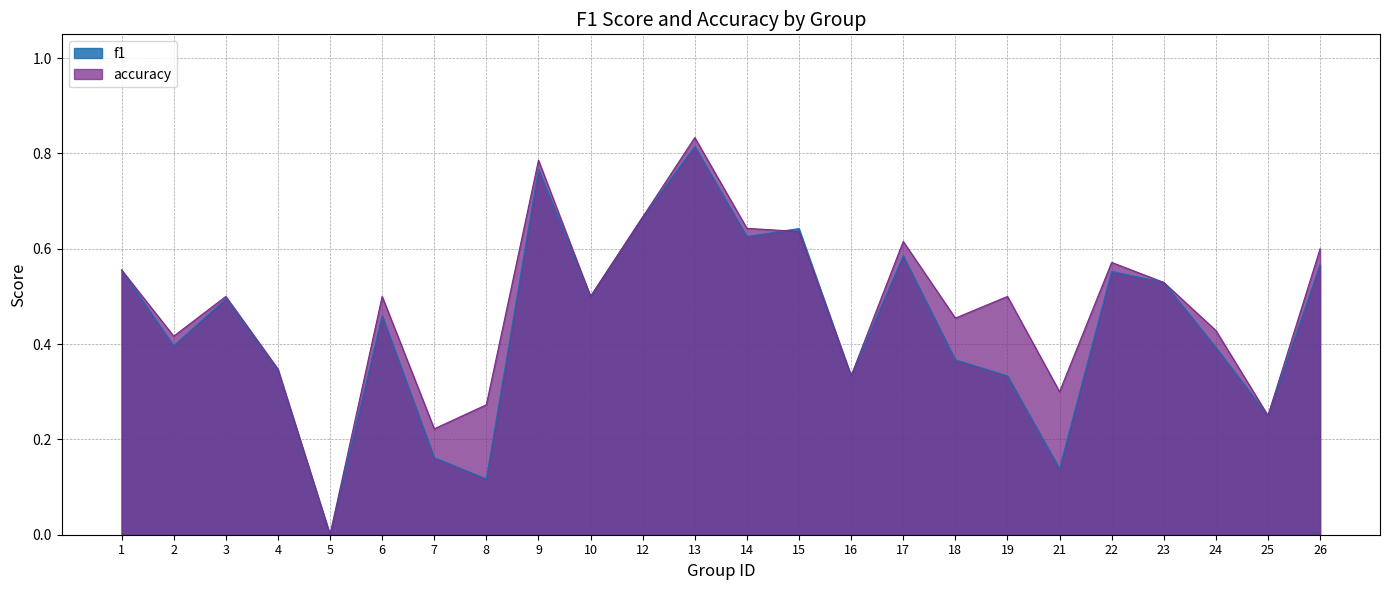

True or false: f1 and accuracy cross at least once.

True